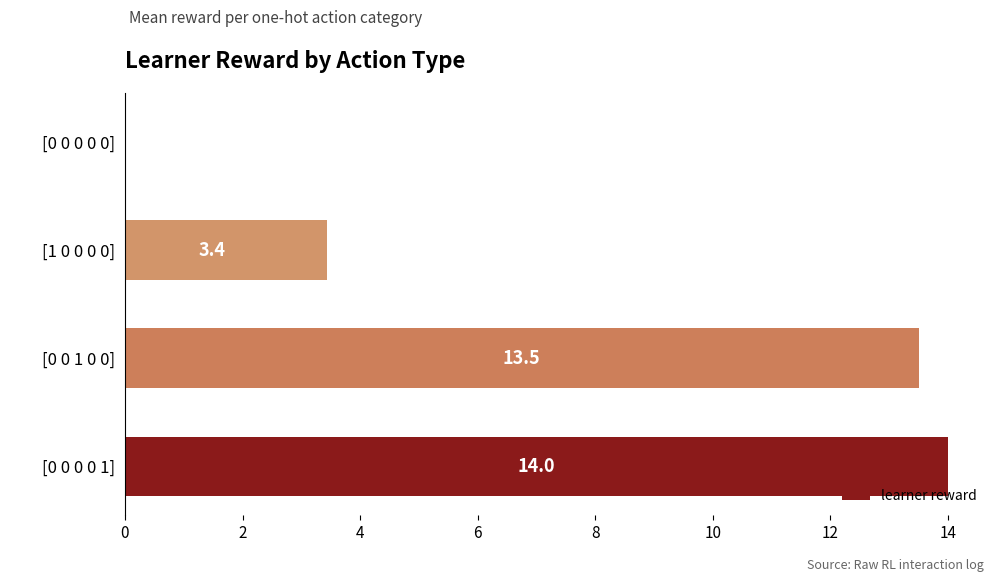

What is the average value?

7.7